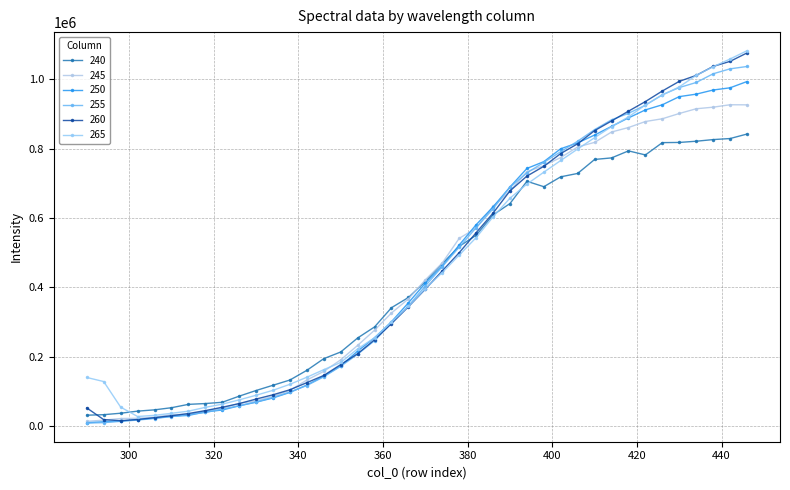

Reading left to right, what are all the values shown in this chart?

240: 32126.6	33633.4	37827.5	43816.3	47567.8	53676.0	63333.1	65700.6	69317.6	86929.3	103254.3	118361.7	133463.5	161391.4	194965.5	214141.6	254505.8	286333.1	341745.5	371126.0	417131.5	468708.9	518278.9	550251.8	608982.4	641655.6	705756.9	690130.8	718664.2	728369.7	768632.8	773080.2	793304.2	781616.4	817073.3	817583.2	821093.8	825812.3	828831.8	841767.7
245: 14475.1	17873.0	22618.9	23257.8	26589.1	33690.6	34592.1	44495.8	52544.8	65858.6	73593.9	86397.0	103586.7	133525.2	158354.7	191590.3	233233.7	277016.8	326454.2	367096.2	421932.0	470608.5	541441.8	570833.2	633172.1	677740.1	733455.3	750860.6	774202.9	804688.5	817806.4	847674.5	860551.1	877896.2	885782.7	900965.1	914601.6	919141.4	926133.0	925881.7
250: 10448.4	13153.2	15188.8	19401.9	23647.3	28805.6	31480.1	41460.5	47136.7	59162.0	69597.2	81800.4	97853.6	118978.4	144615.2	174087.8	216772.0	255108.9	301353.0	355819.7	412565.1	461661.8	522190.4	580642.5	631964.9	689247.8	742752.5	762348.8	799568.9	816270.1	839015.2	863831.8	888282.8	911366.4	926061.8	949538.5	956670.4	968559.6	974928.0	992996.2
255: 9381.1	10692.8	14438.2	18126.8	22612.1	28288.0	34114.8	40070.1	49835.1	59317.8	70236.6	83210.4	98672.1	117643.8	142680.8	172985.7	207684.9	246794.4	298482.1	346778.9	404334.6	460040.6	515965.4	572081.4	626648.0	688687.1	729957.8	760237.4	791145.0	821291.5	854530.7	882793.6	901465.3	924819.4	954897.3	975691.1	990217.6	1015318.5	1029539.7	1036332.8
260: 53102.8	19355.5	16293.1	19728.1	25093.5	30567.1	36922.1	45282.8	54973.2	65623.4	78600.1	90905.5	105442.0	125921.7	146610.1	177843.0	209233.5	249444.2	295911.1	344521.8	395107.0	447657.7	500099.0	557622.6	614090.8	678238.0	720659.6	748937.3	785753.0	813873.4	851711.8	879423.1	907687.4	935368.7	965765.6	993520.1	1010662.2	1036520.9	1051055.7	1075310.0
265: 140786.9	128993.5	55430.8	28355.9	31737.7	37658.2	43729.1	54677.7	63869.7	76288.1	89600.2	103836.6	121158.5	141469.7	163281.9	183997.8	223153.4	255138.0	300253.7	345342.6	396699.1	442838.0	493127.2	543540.5	603349.9	657150.4	697563.8	732031.3	765659.7	798755.4	831438.7	863180.8	891108.4	925712.8	954196.4	977545.7	1010764.9	1035660.1	1057878.0	1081703.6